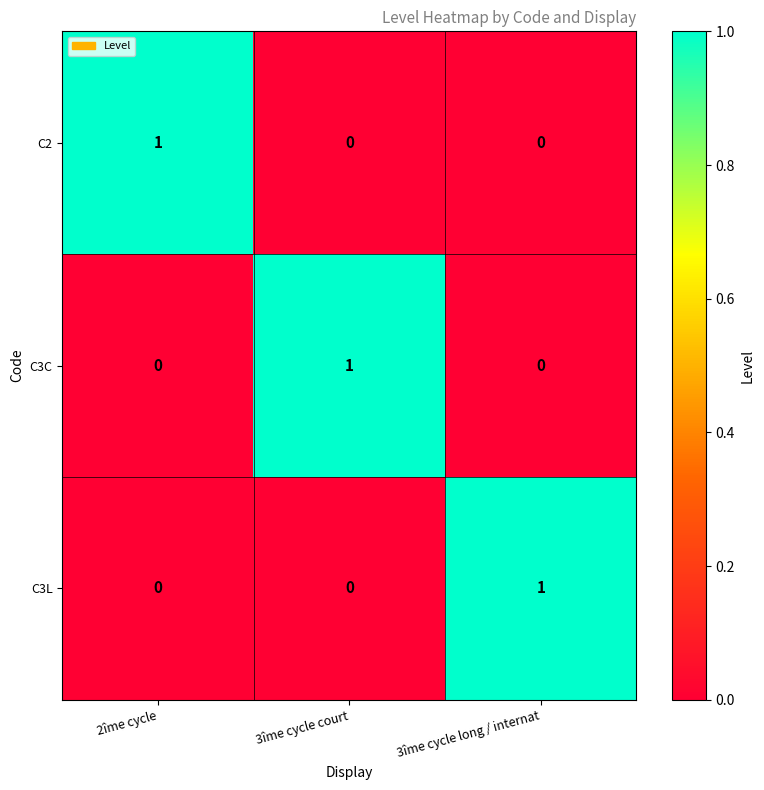

Which category has the highest value in the C3C series?

3îme cycle court